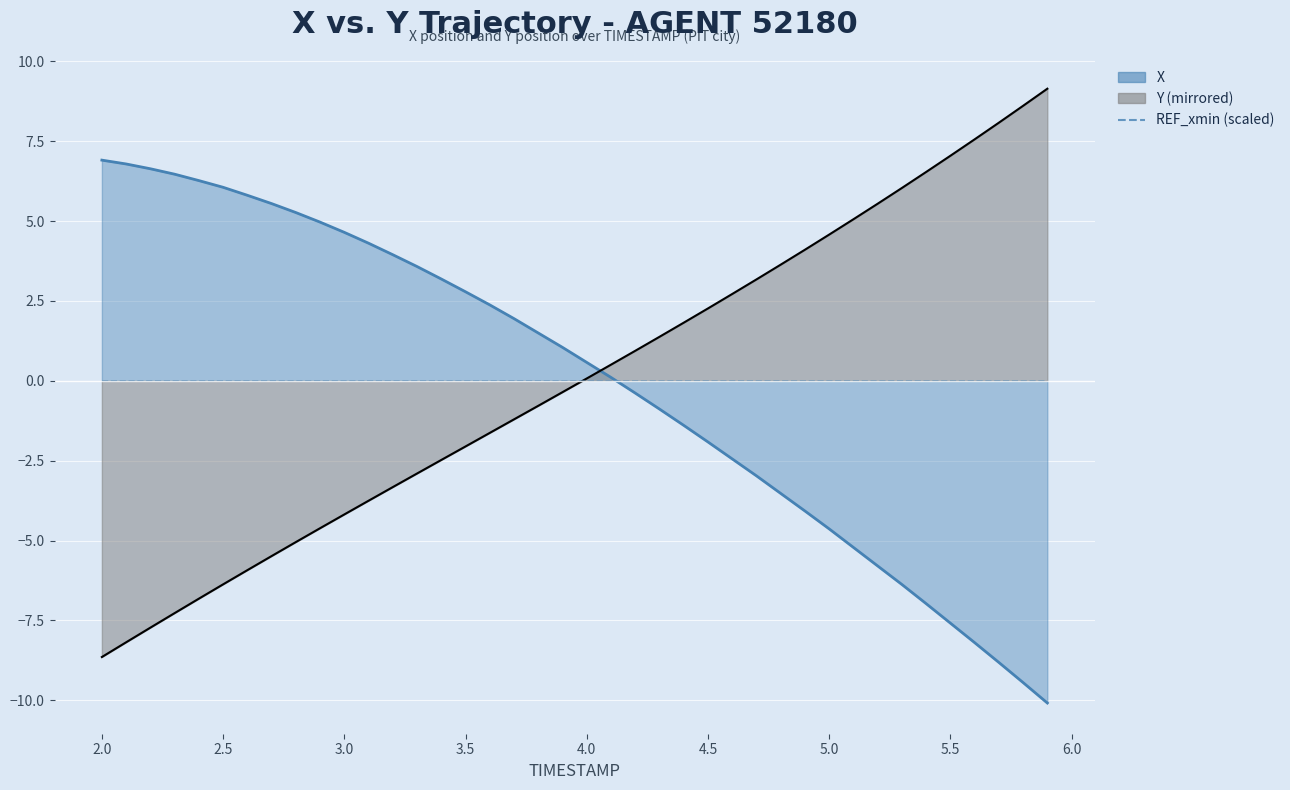

What is the label of the 27th point from the left?

4.6